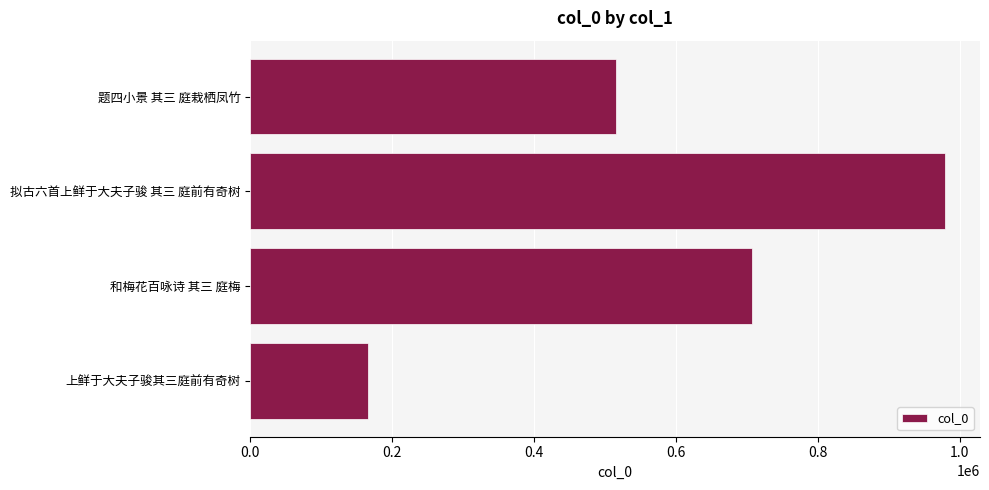

Approximately how many times larger is the value at 题四小景 其三 庭栽栖凤竹 compared to 上鲜于大夫子骏其三庭前有奇树?

3.1